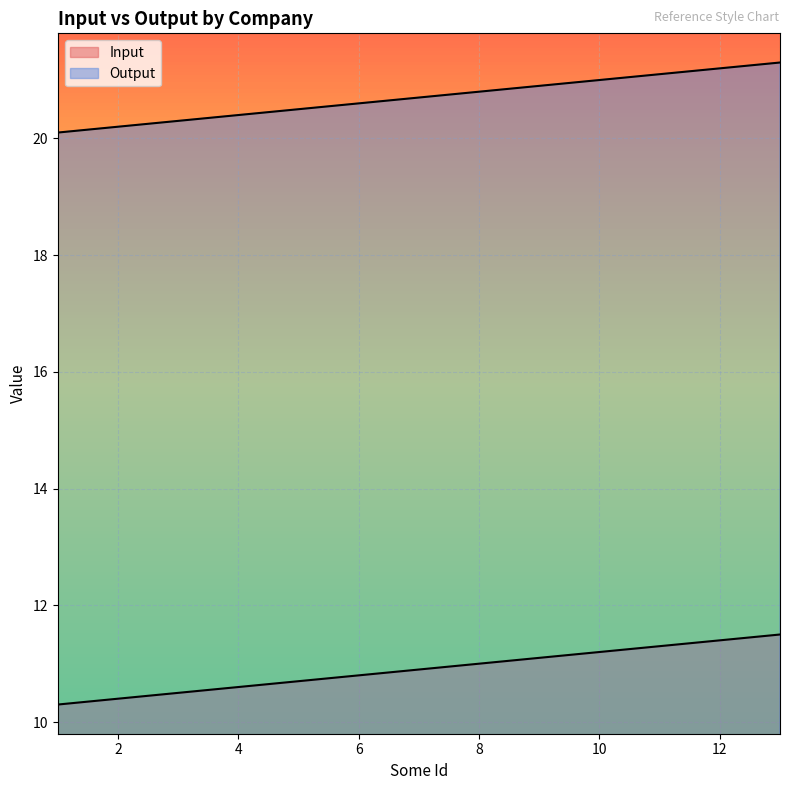

Reading left to right, list all the values displayed in this chart.

Input: 1=10.3	2=10.4	3=10.5	4=10.6	5=10.7	6=10.8	7=10.9	8=11.0	9=11.1	10=11.2	11=11.3	12=11.4	13=11.5
Output: 1=20.1	2=20.2	3=20.3	4=20.4	5=20.5	6=20.6	7=20.7	8=20.8	9=20.9	10=21.0	11=21.1	12=21.2	13=21.3